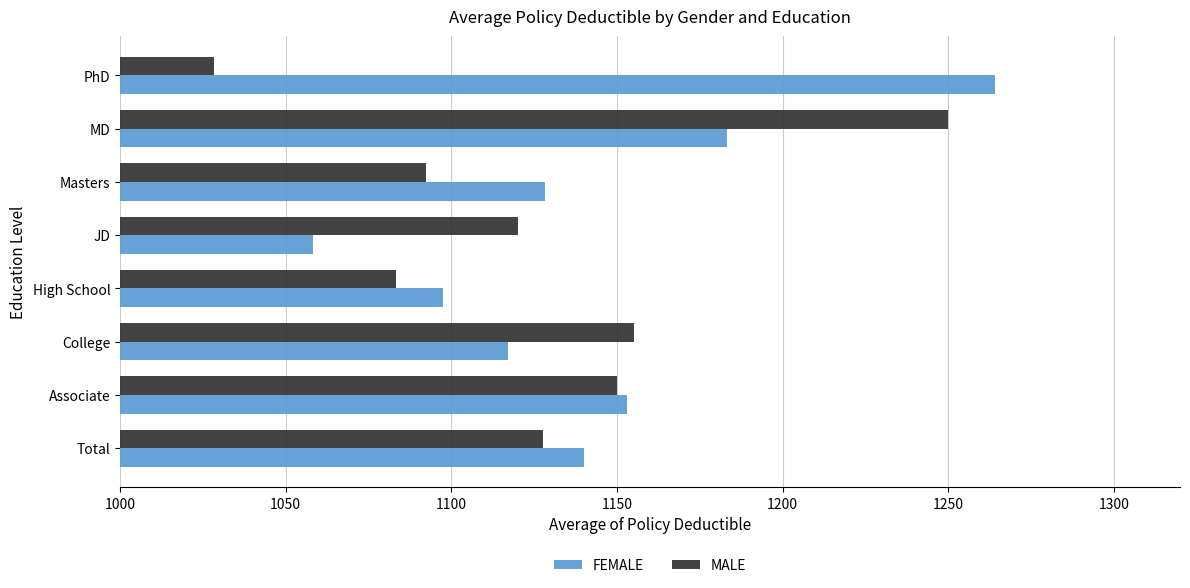

What is the sum of all MALE values?

9006.8